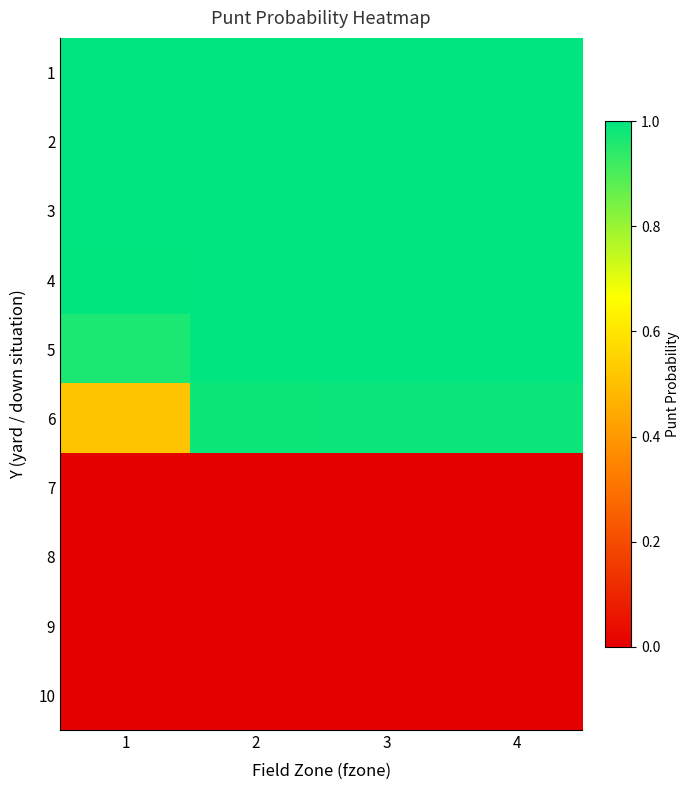

At which category is the sum across all series the highest?

3